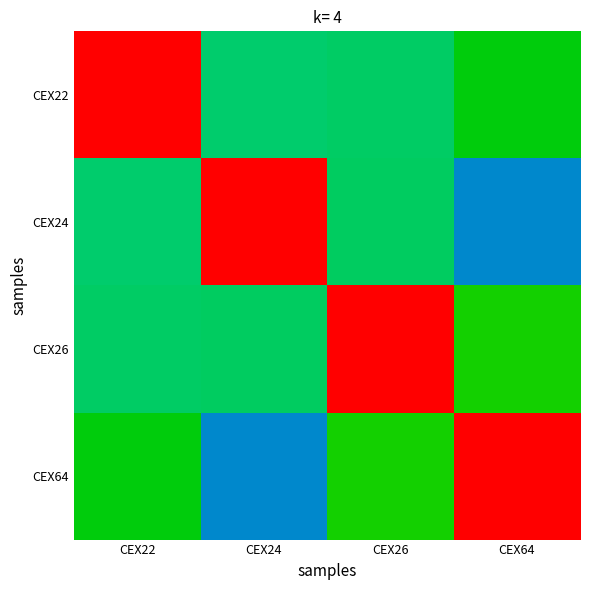

At how many categories does at least one series exceed 0?

4